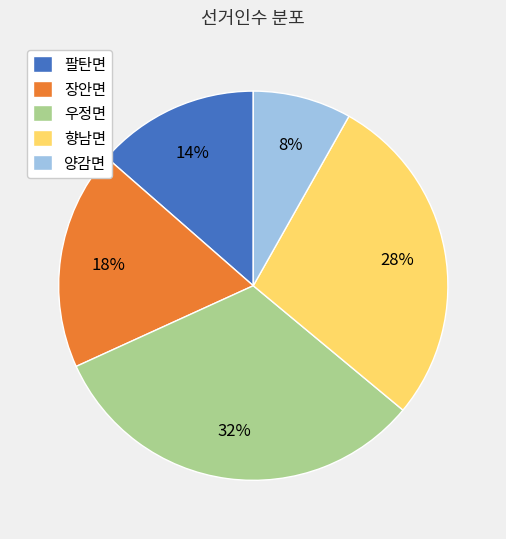

Is there a majority slice in this chart?

No